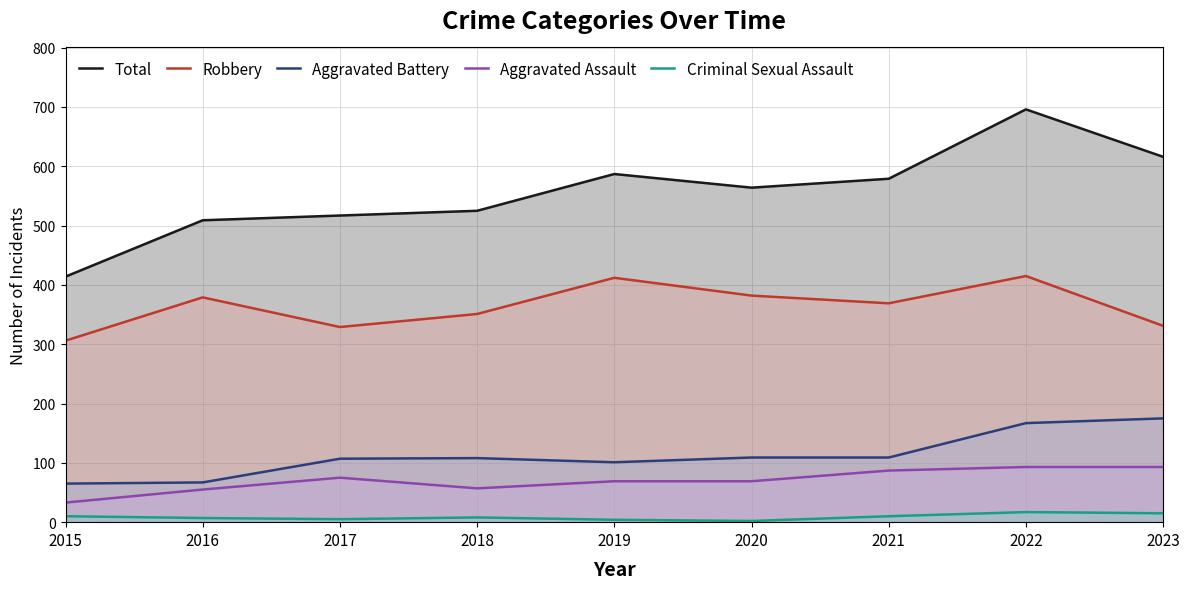

True or false: Robbery and Total intersect in this chart.

False